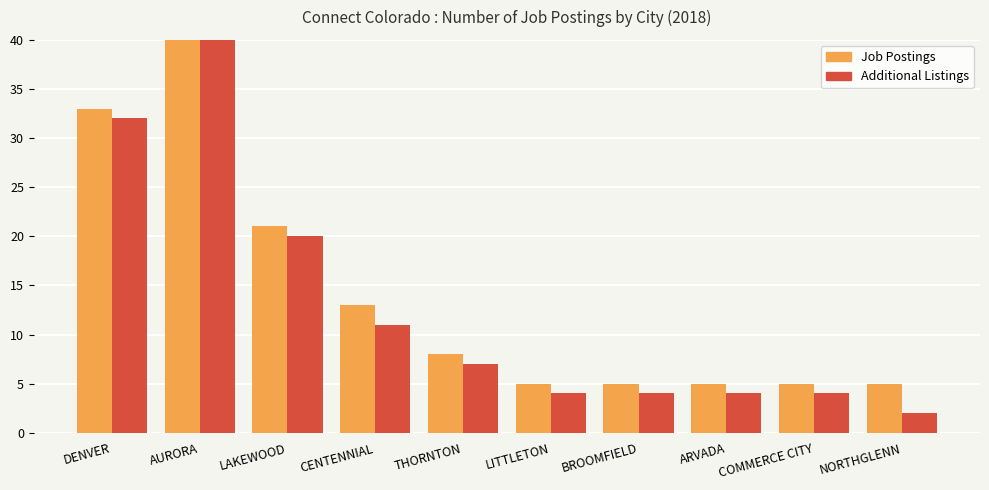

What are all the series names shown in the legend?

Job Postings, Additional Listings